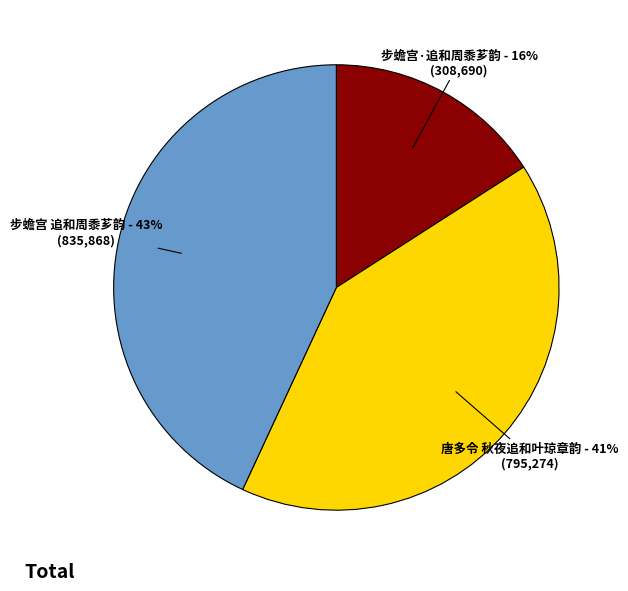

Is there any slice that represents more than half of the pie?

No